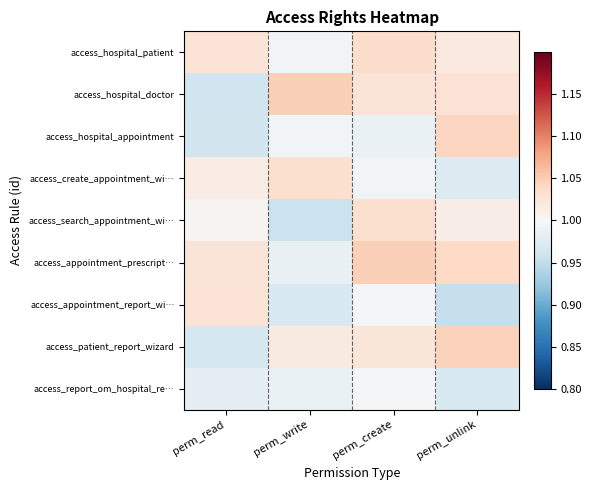

Count the number of categories in the chart.

4